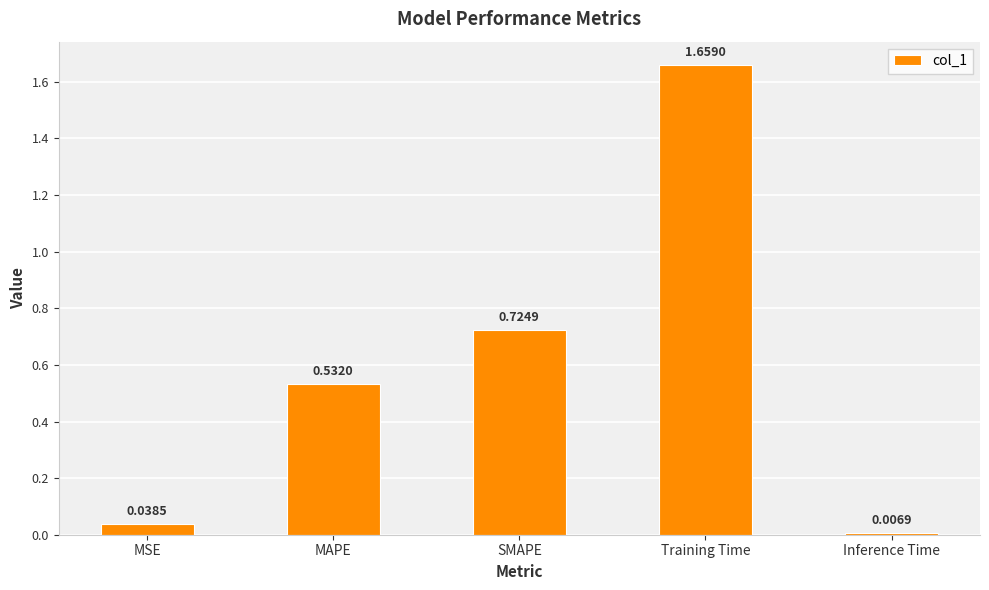

At which label is the value closest to 0?

Inference Time